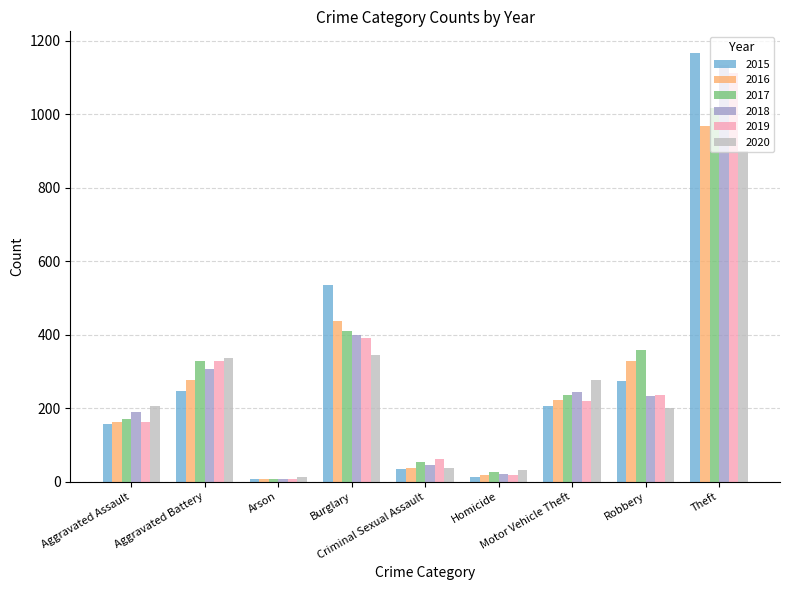

What is the maximum value for 2016?

968